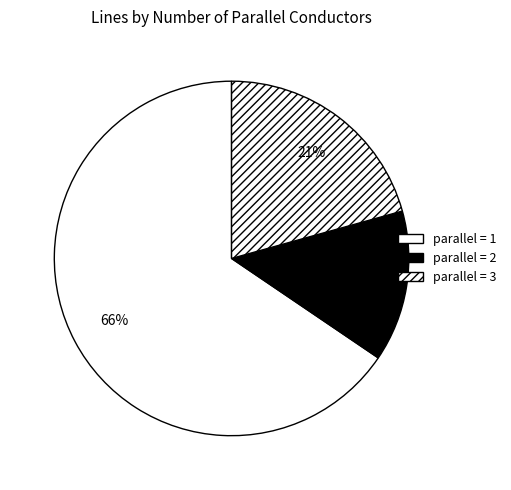

Which slice is the smallest?

2